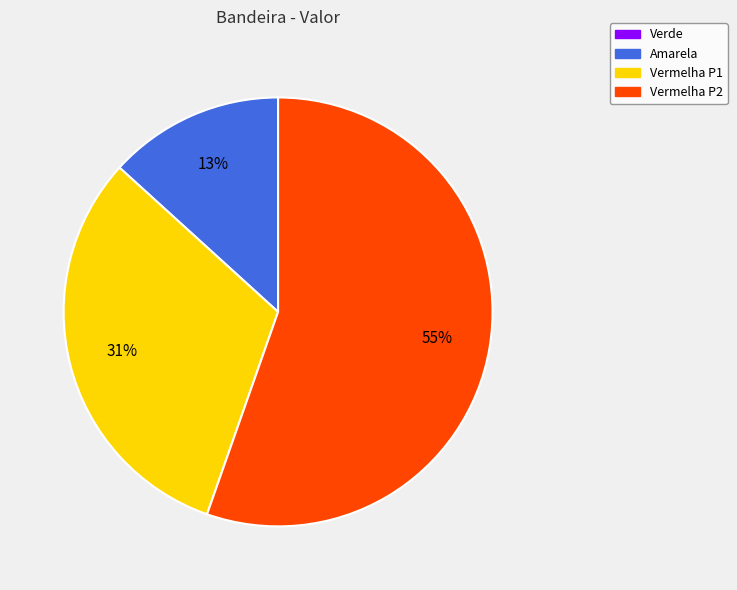

How many segments does this pie chart have?

3